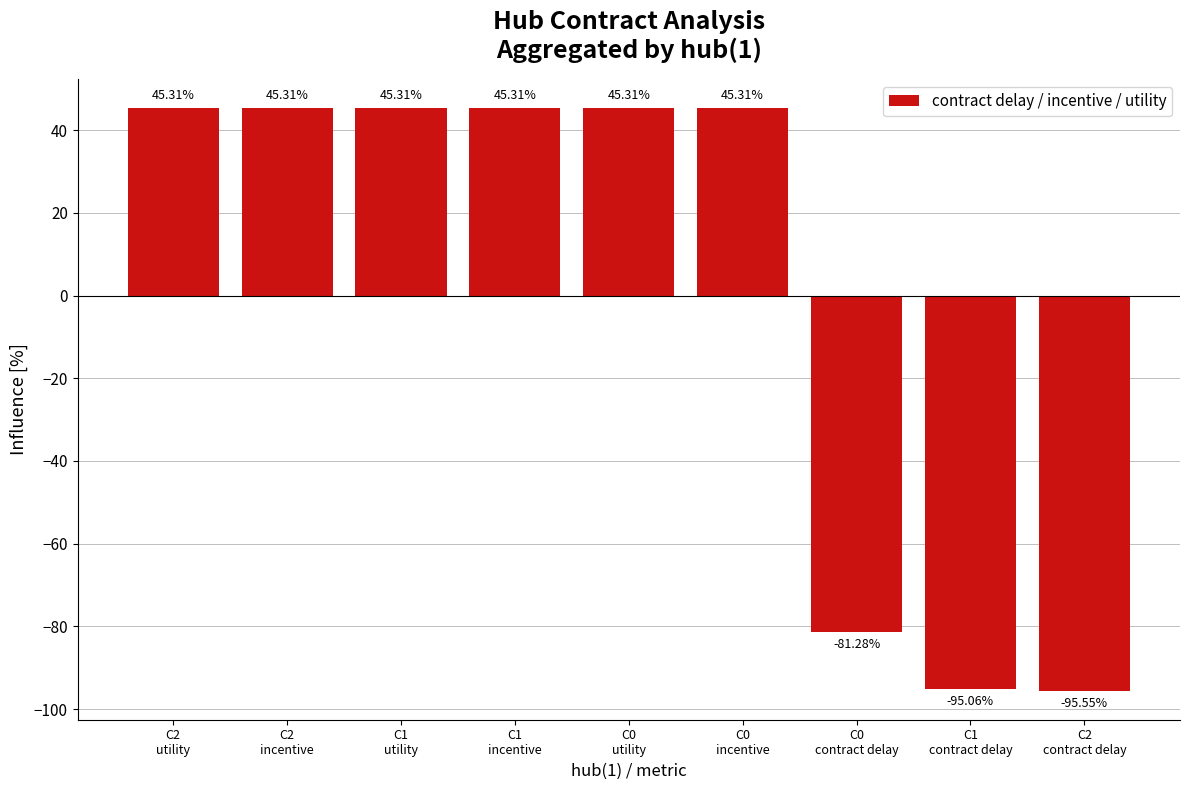

What is the difference between the second highest and minimum values?

140.9